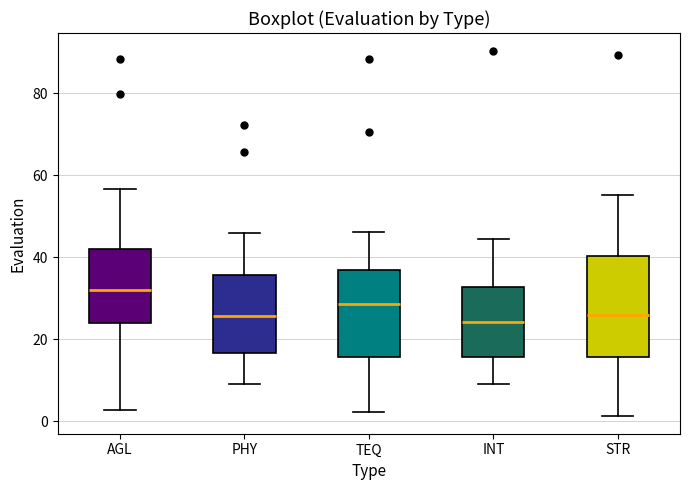

Which box is the tallest, from its lower edge to its upper edge?

STR